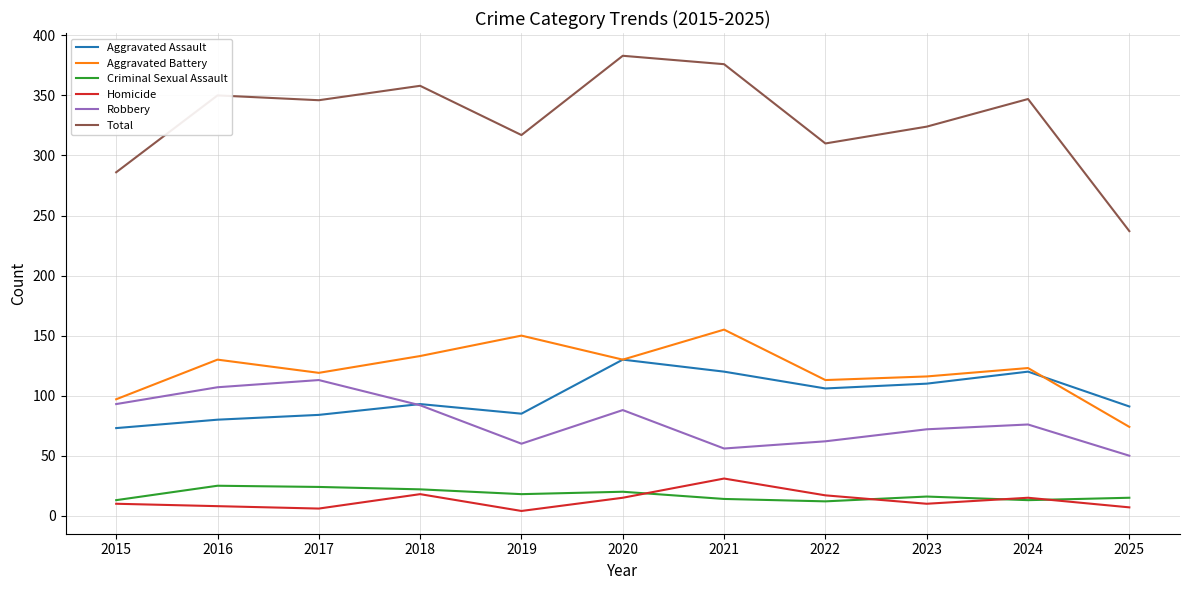

Between 2015 and 2016, which series saw the biggest shift?

Total